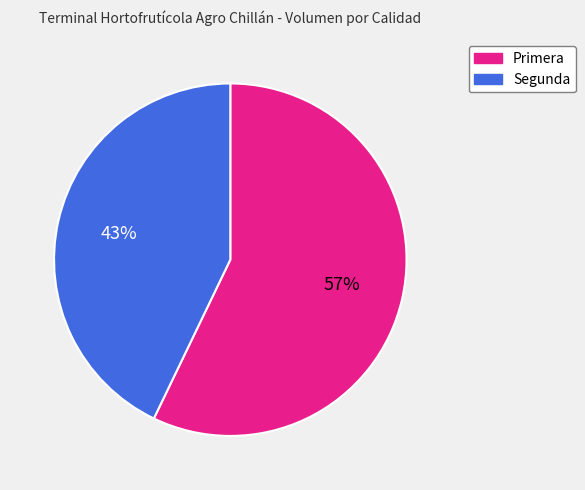

What is the largest slice in the pie chart?

Primera